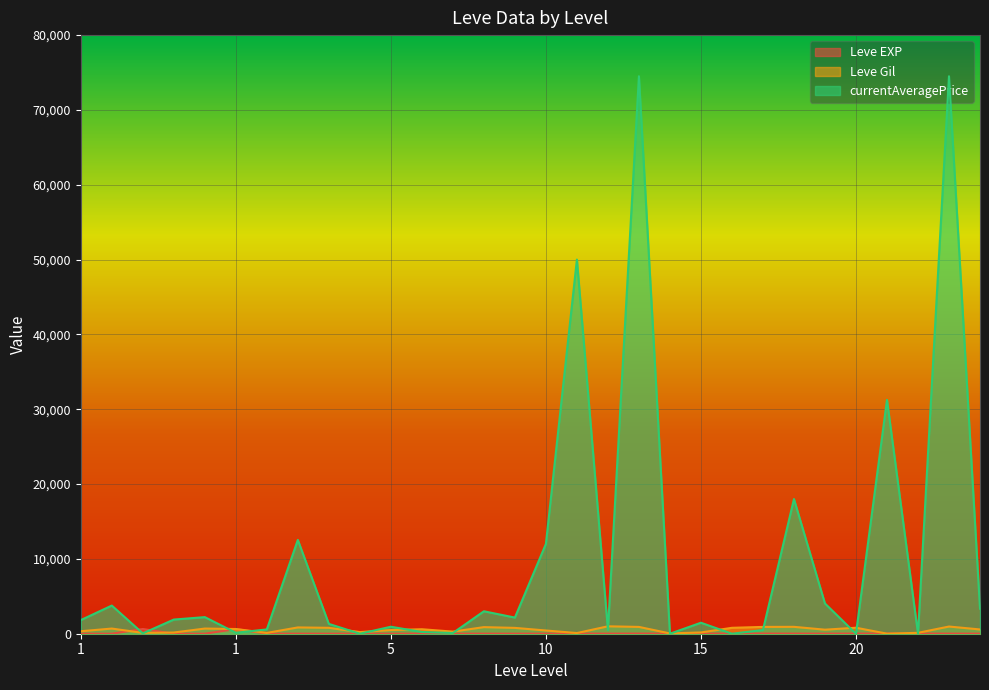

How many lines are shown in the chart?

3